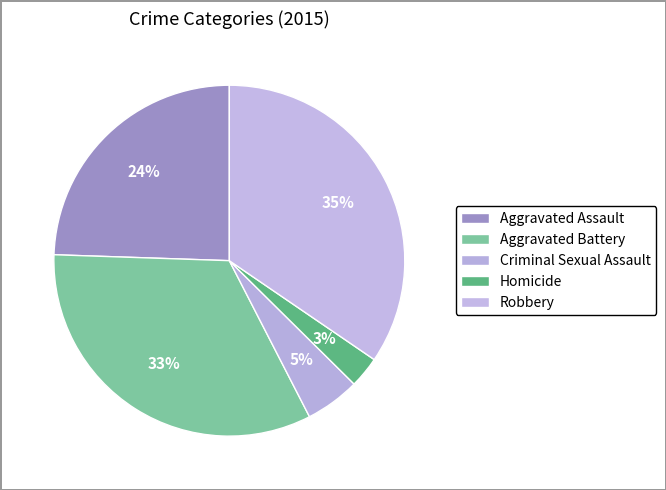

To the nearest percent, what is the combined percentage of Aggravated Assault and Robbery?

59%